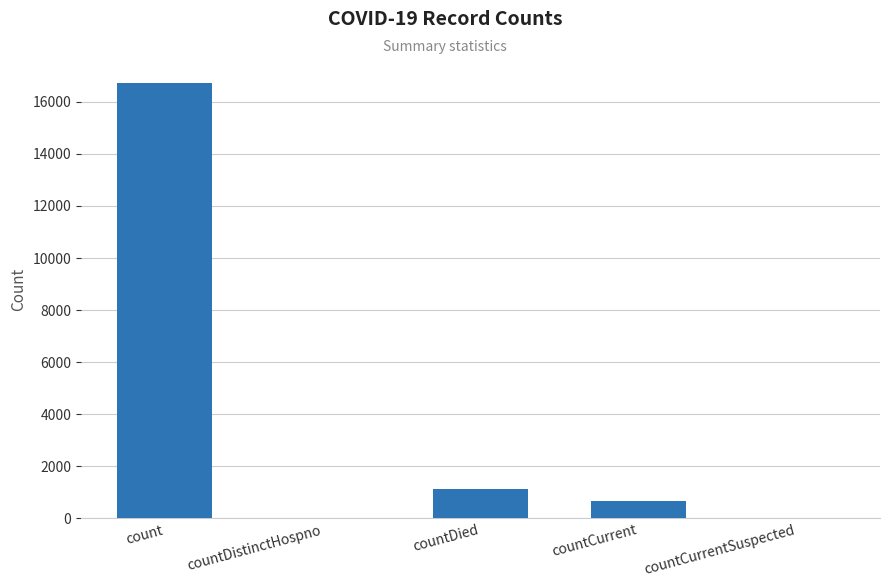

Count the number of data series in this chart.

1